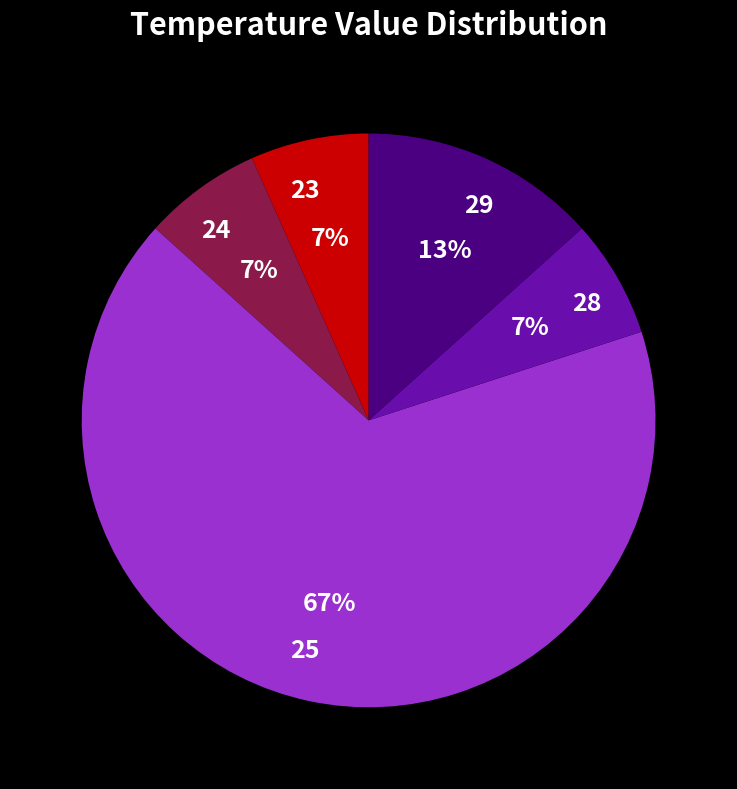

Count the number of slices in the pie.

5